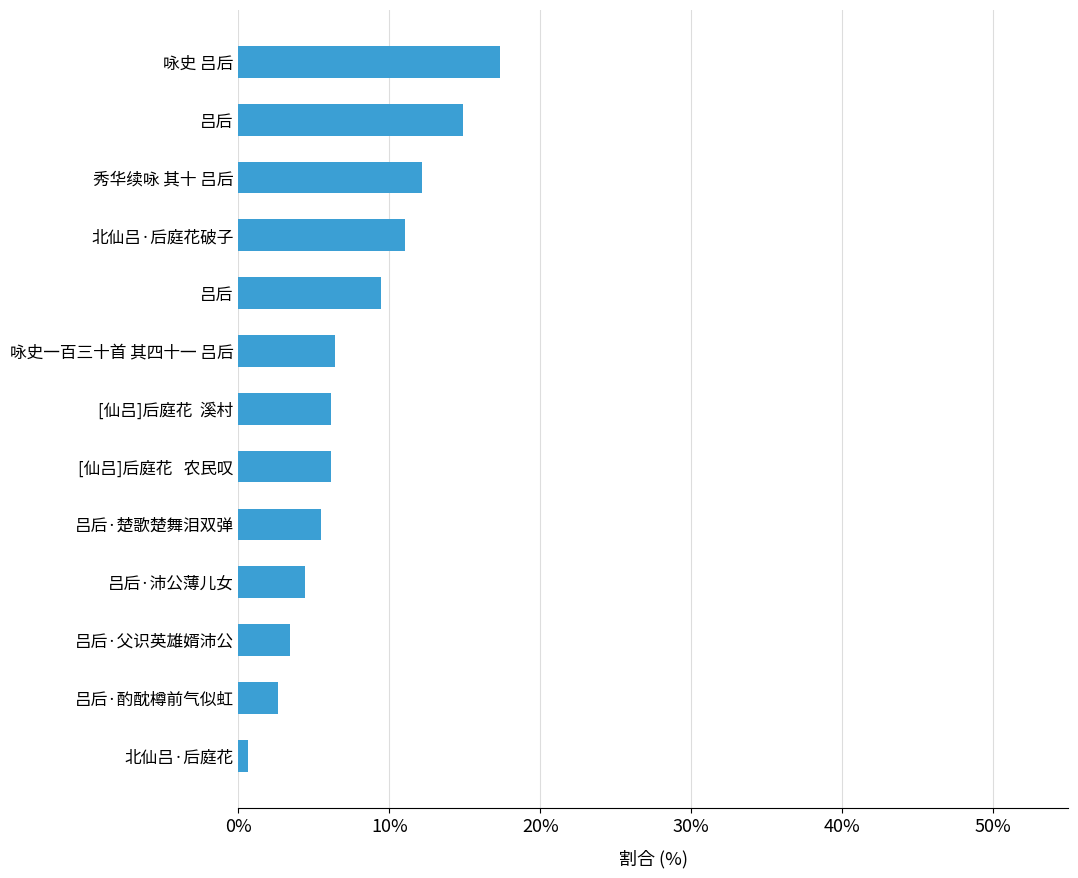

At which category does the chart reach its peak across all series?

咏史 吕后